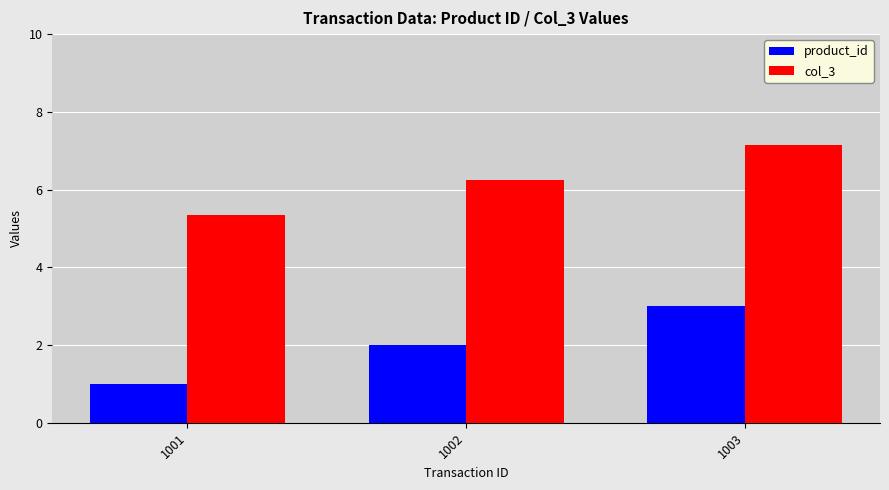

What is the average value of the product_id series?

2.0